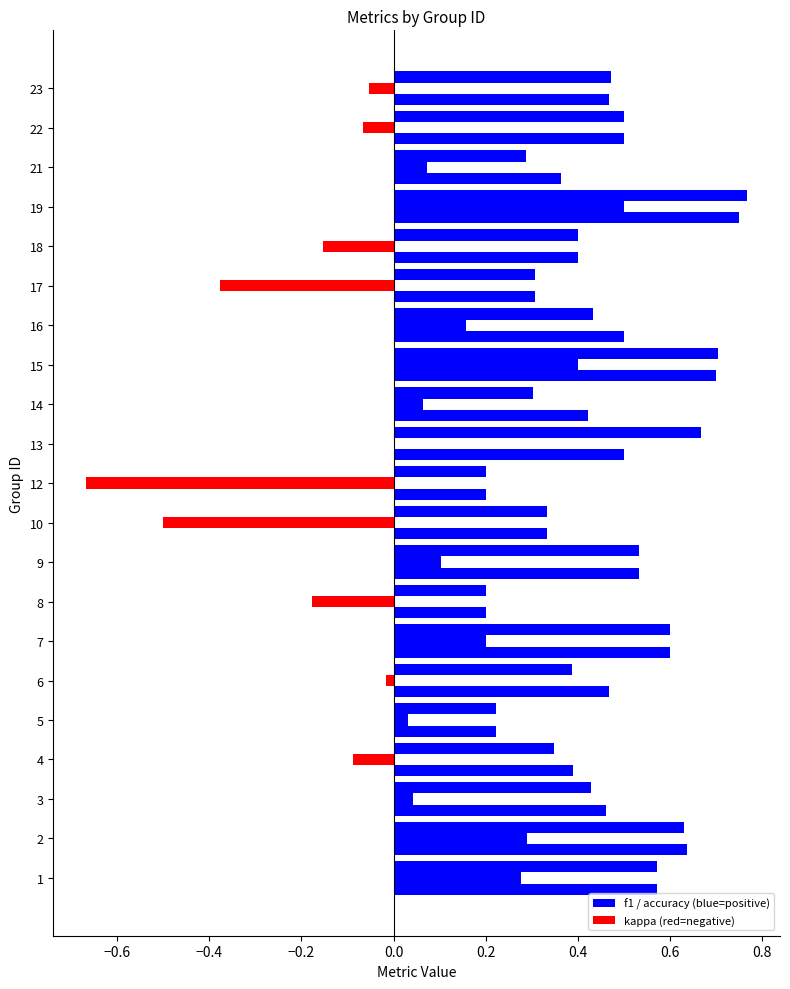

How many categories are shown in the chart?

21